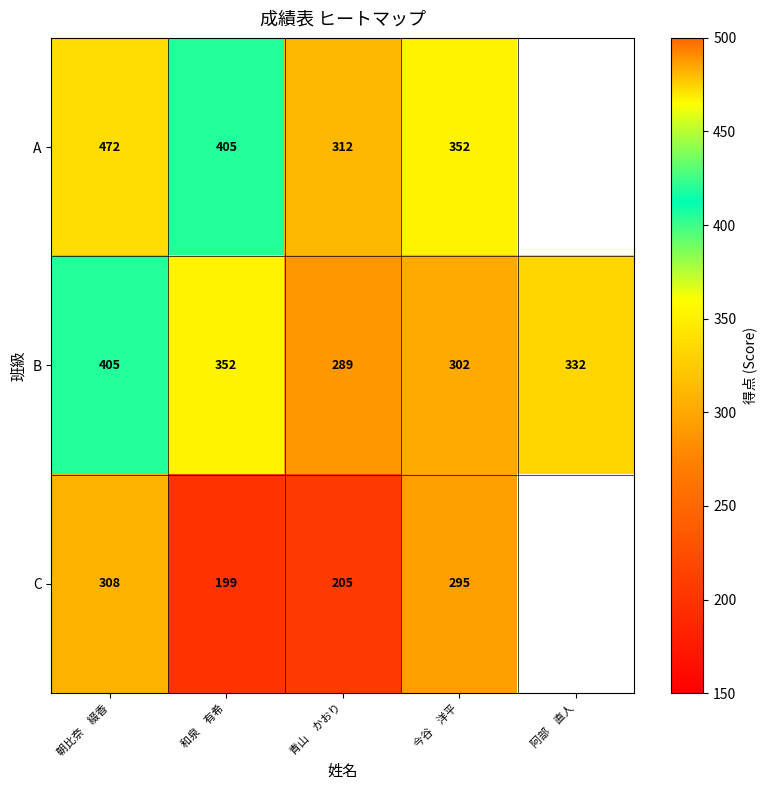

The B series shows 332 at 阿部　直人. True or false?

True